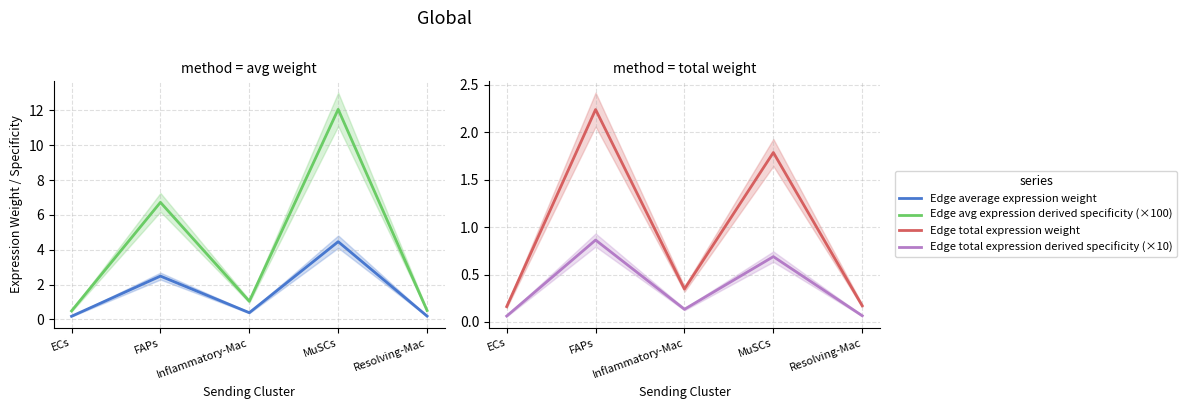

True or false: Edge avg expression derived specificity (×100) has more than 2 interior local peaks.

False